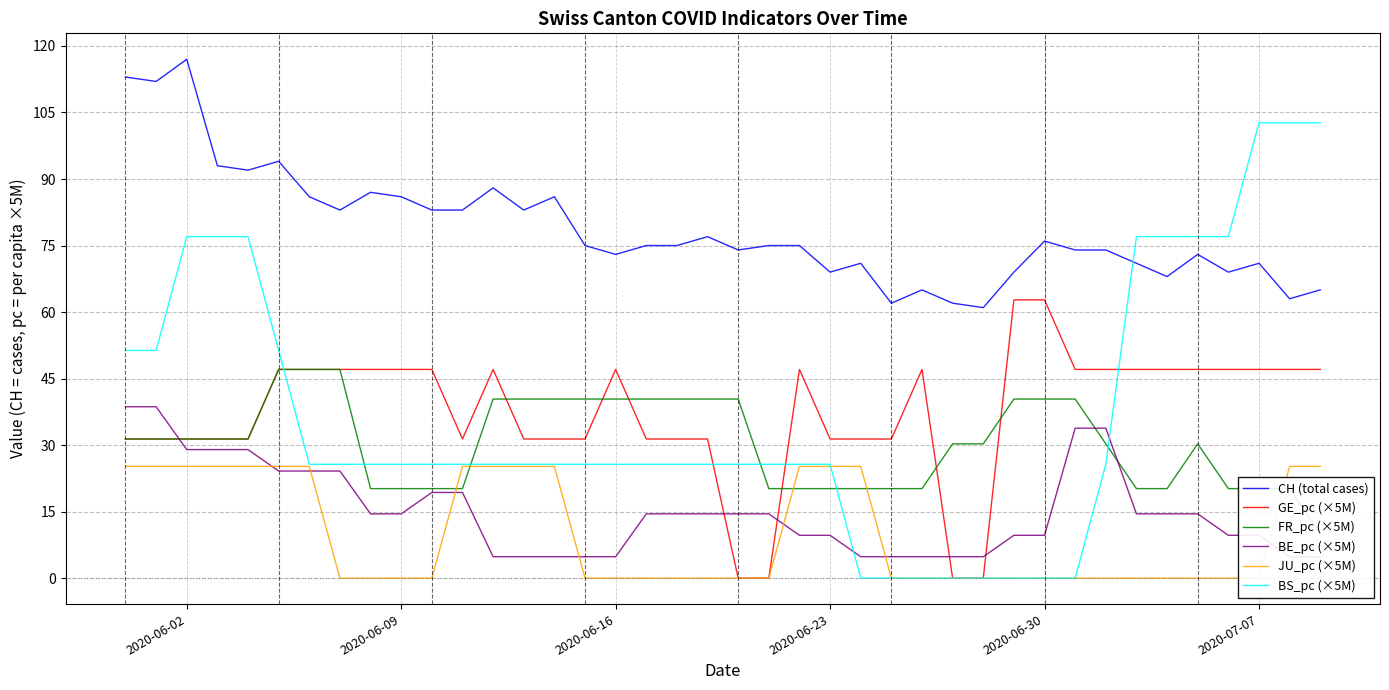

Reading left to right, extract all data points from this chart.

CH (total cases): 113.0	112.0	117.0	93.0	92.0	94.0	86.0	83.0	87.0	86.0	83.0	83.0	88.0	83.0	86.0	75.0	73.0	75.0	75.0	77.0	74.0	75.0	75.0	69.0	71.0	62.0	65.0	62.0	61.0	69.0	76.0	74.0	74.0	71.0	68.0	73.0	69.0	71.0	63.0	65.0
GE_pc (×5M): 31.4	31.4	31.4	31.4	31.4	47.1	47.1	47.1	47.1	47.1	47.1	31.4	47.1	31.4	31.4	31.4	47.1	31.4	31.4	31.4	0.0	0.0	47.1	31.4	31.4	31.4	47.1	0.0	0.0	62.8	62.8	47.1	47.1	47.1	47.1	47.1	47.1	47.1	47.1	47.1
FR_pc (×5M): 31.4	31.4	31.4	31.4	31.4	47.1	47.1	47.1	20.2	20.2	20.2	20.2	40.4	40.4	40.4	40.4	40.4	40.4	40.4	40.4	40.4	20.2	20.2	20.2	20.2	20.2	20.2	30.3	30.3	40.4	40.4	40.4	30.3	20.2	20.2	30.3	20.2	20.2	20.2	10.1
BE_pc (×5M): 38.6	38.6	29.0	29.0	29.0	24.2	24.2	24.2	14.5	14.5	19.3	19.3	4.8	4.8	4.8	4.8	4.8	14.5	14.5	14.5	14.5	14.5	9.7	9.7	4.8	4.8	4.8	4.8	4.8	9.7	9.7	33.8	33.8	14.5	14.5	14.5	9.7	9.7	4.8	4.8
JU_pc (×5M): 25.2	25.2	25.2	25.2	25.2	25.2	25.2	0.0	0.0	0.0	0.0	25.2	25.2	25.2	25.2	0.0	0.0	0.0	0.0	0.0	0.0	0.0	25.2	25.2	25.2	0.0	0.0	0.0	0.0	0.0	0.0	0.0	0.0	0.0	0.0	0.0	0.0	0.0	25.2	25.2
BS_pc (×5M): 51.3	51.3	77.0	77.0	77.0	51.3	25.7	25.7	25.7	25.7	25.7	25.7	25.7	25.7	25.7	25.7	25.7	25.7	25.7	25.7	25.7	25.7	25.7	25.7	0.0	0.0	0.0	0.0	0.0	0.0	0.0	0.0	25.7	77.0	77.0	77.0	77.0	102.7	102.7	102.7